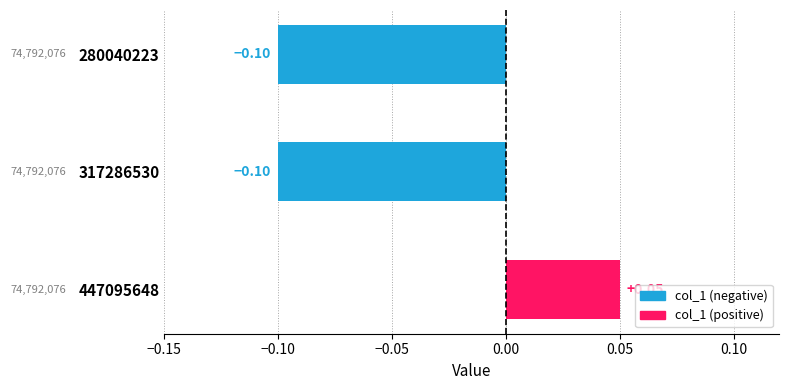

How many values are below 0?

2